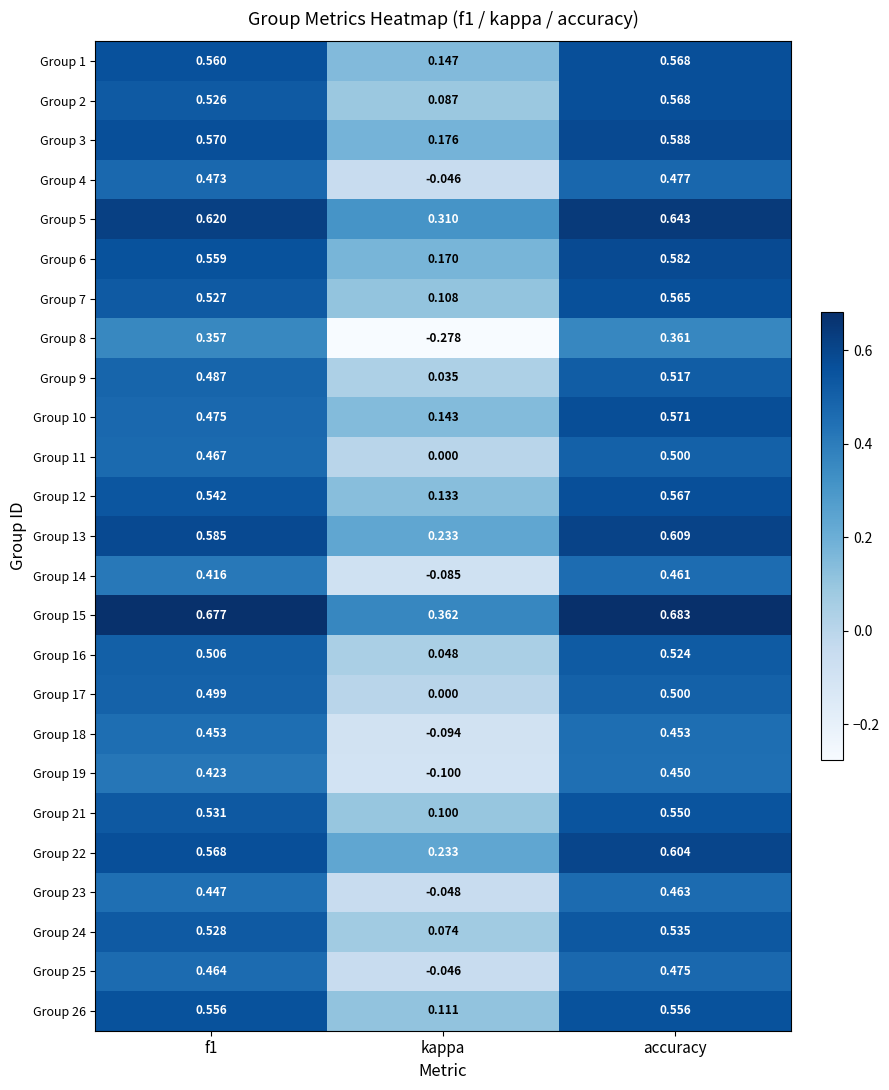

How many data points does each series have?

3